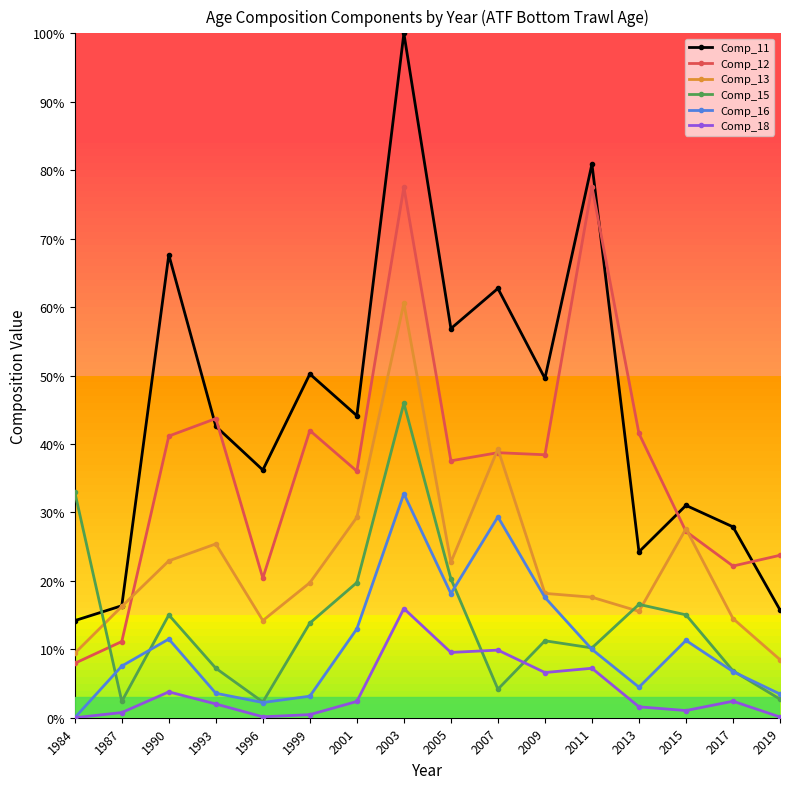

True or false: Comp_12 and Comp_11 intersect in this chart.

True